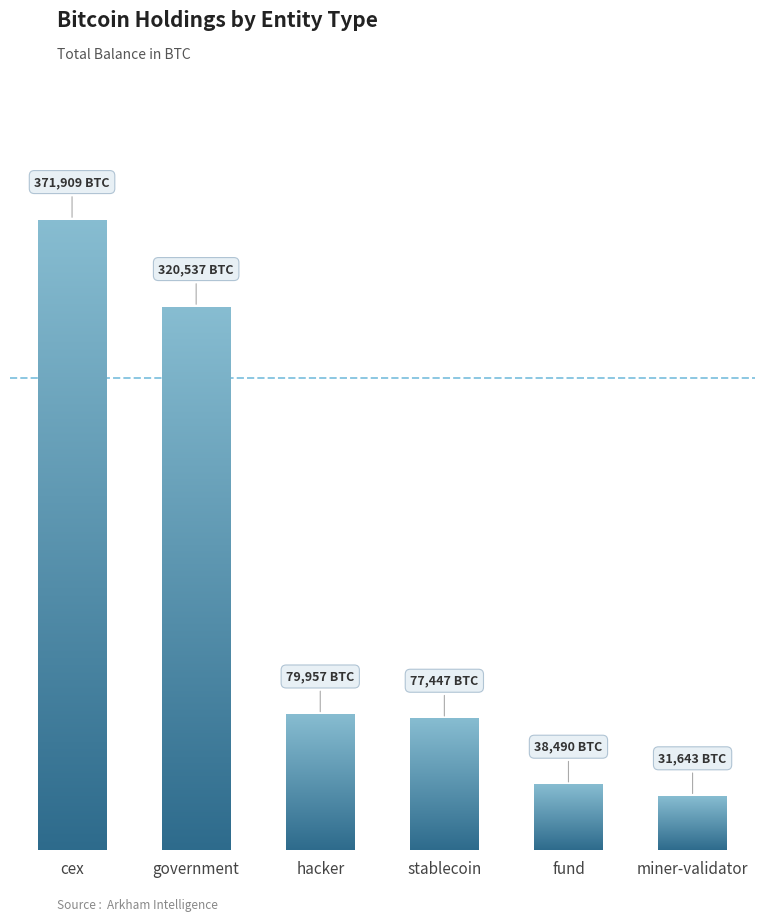

What is the label of the 4th bar from the right?

hacker